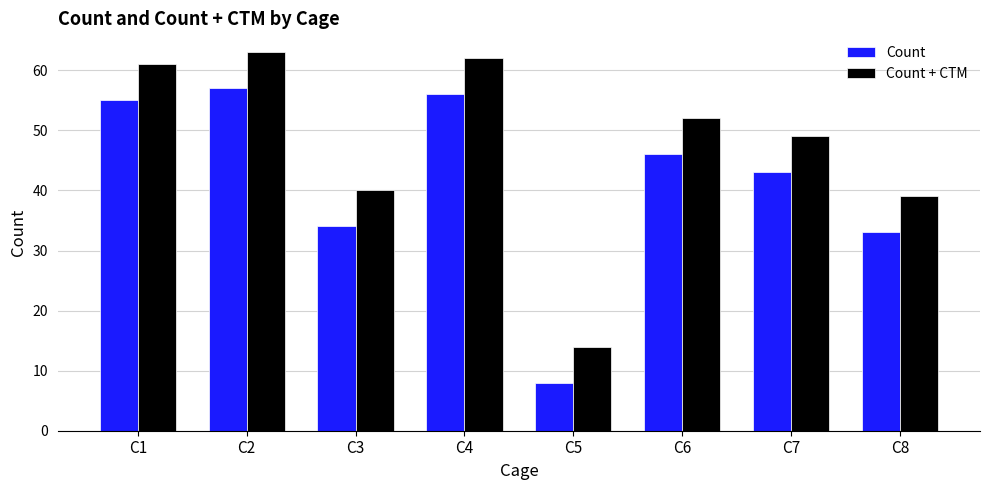

At which label does Count first exceed 46?

C1